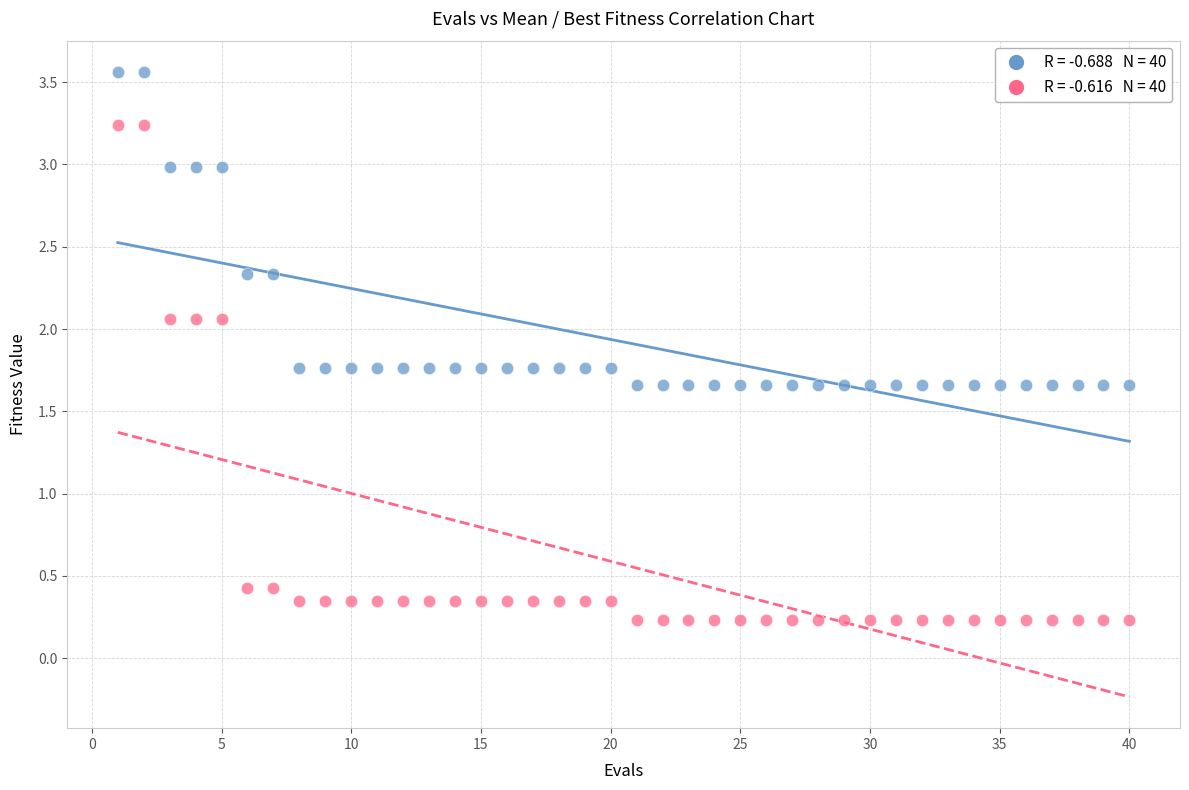

Across all data points, what is the range of X values (max minus min)?

39.0